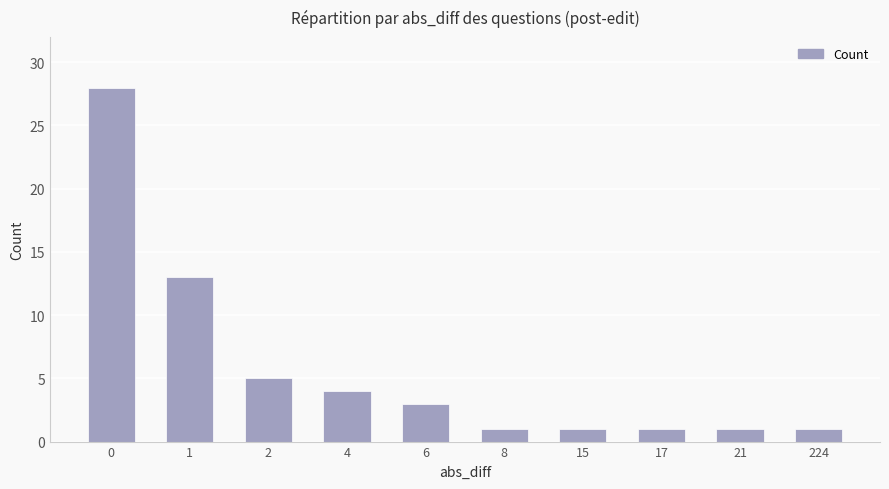

What is the value of the 5th bar from the left?

3